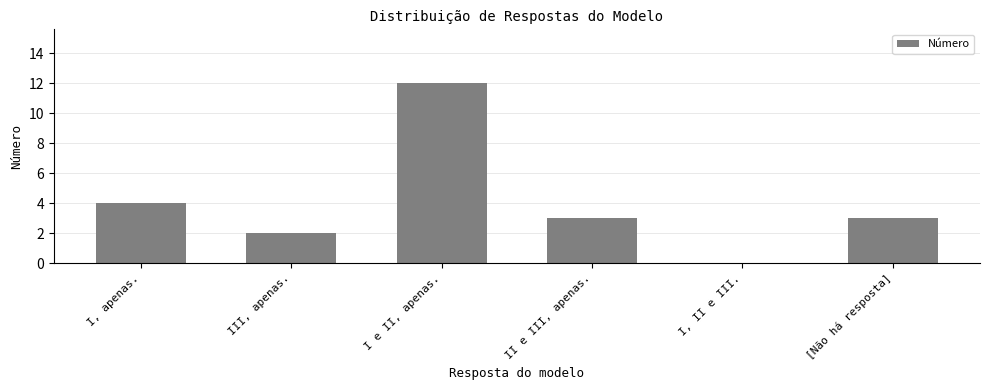

The chart shows a value of 3 at II e III, apenas.. True or false?

True